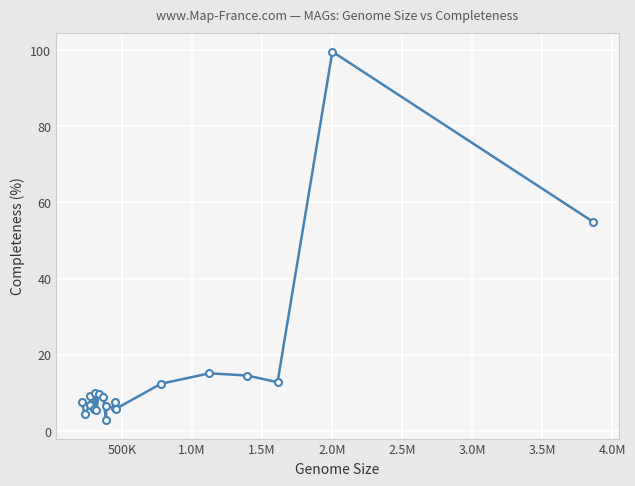

What is the sum of all values?

306.1